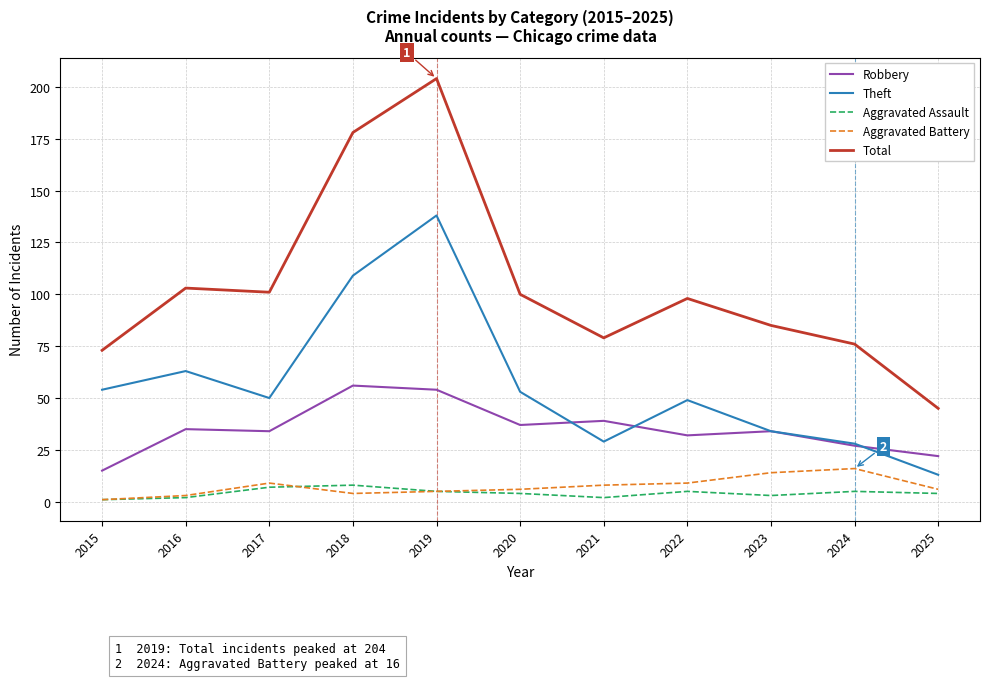

How many interior local peaks does the Theft series have?

3